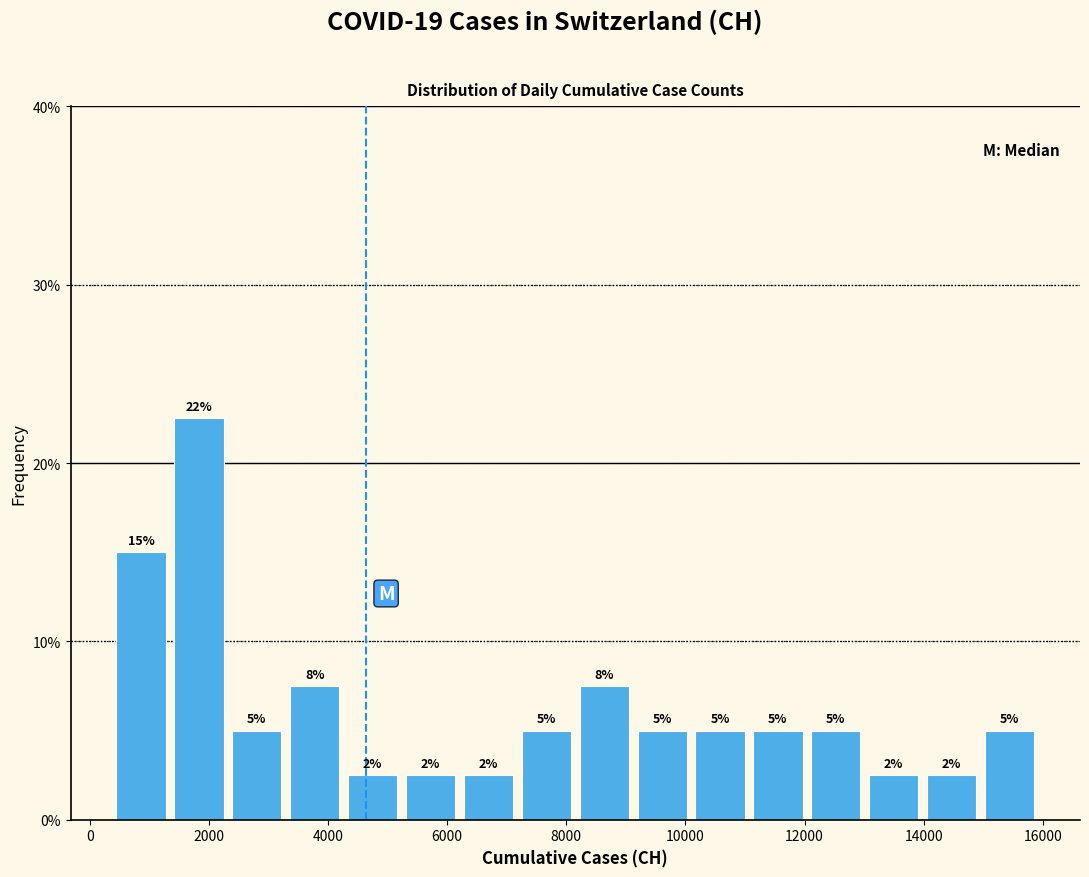

Over which range of the x-axis is the bar tallest?

1400 to 2400